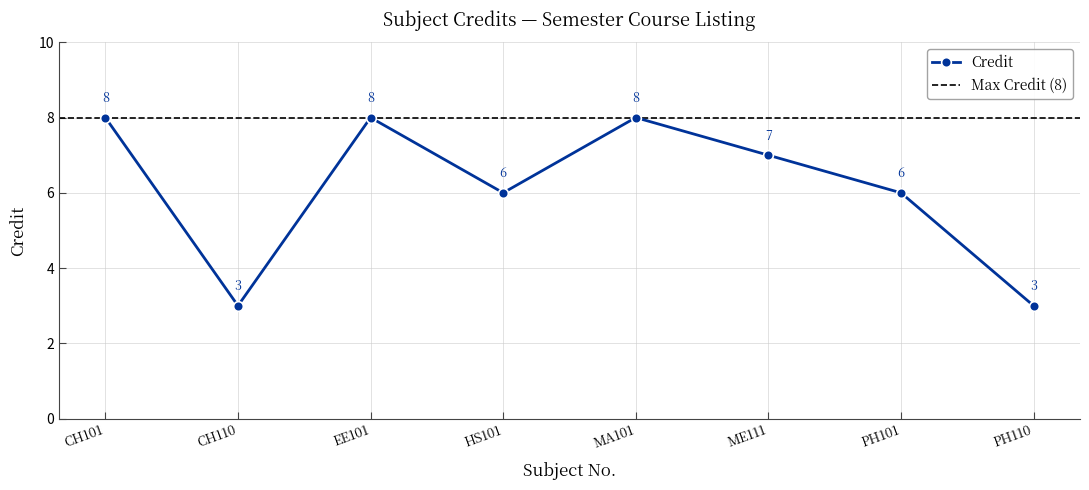

What is the minimum value shown in the chart?

3